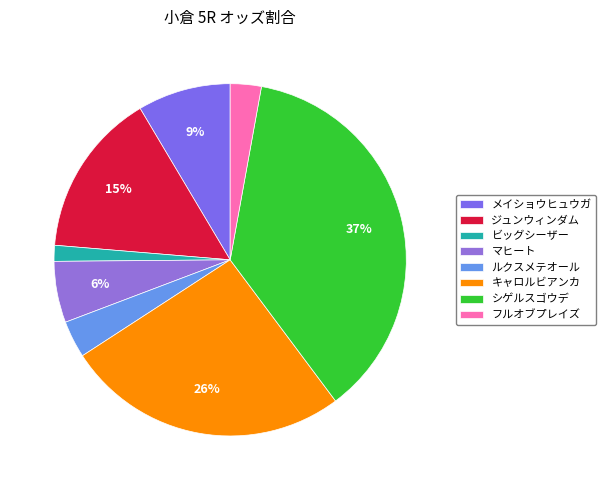

Count the number of slices in the pie.

8